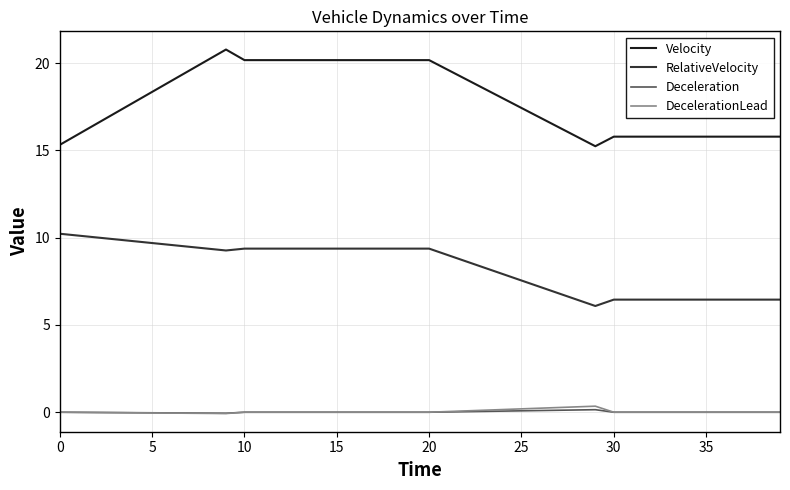

What is the sum of all Velocity values?

717.1